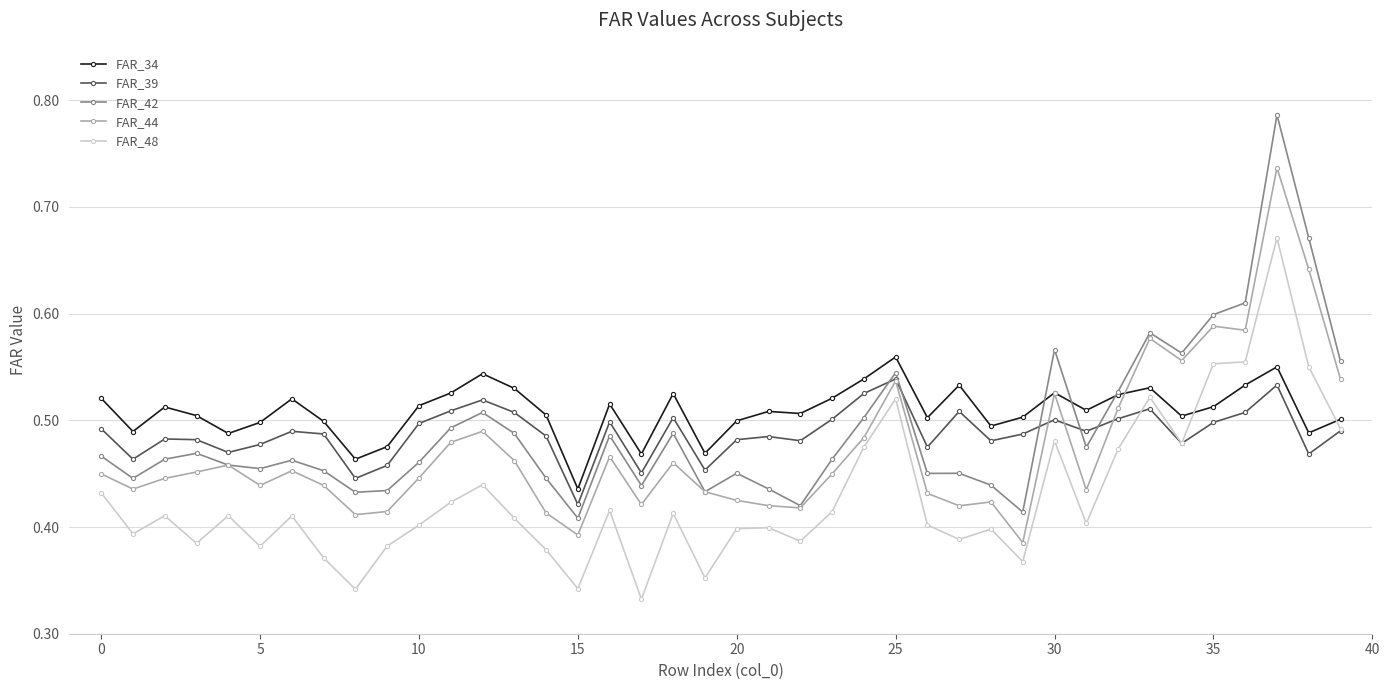

Which series has the widest spread of values?

FAR_42